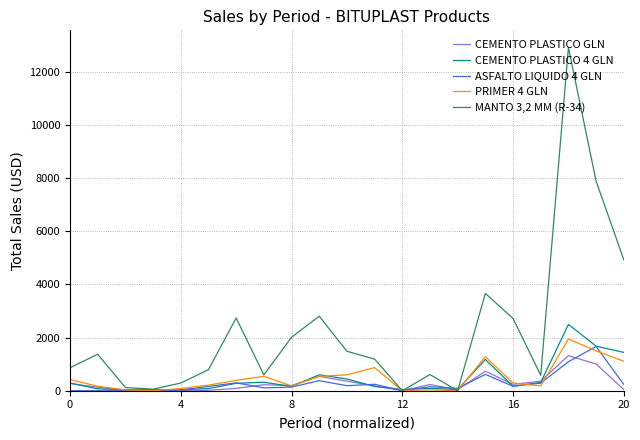

Which series has the widest spread of values?

MANTO 3,2 MM (R-34)